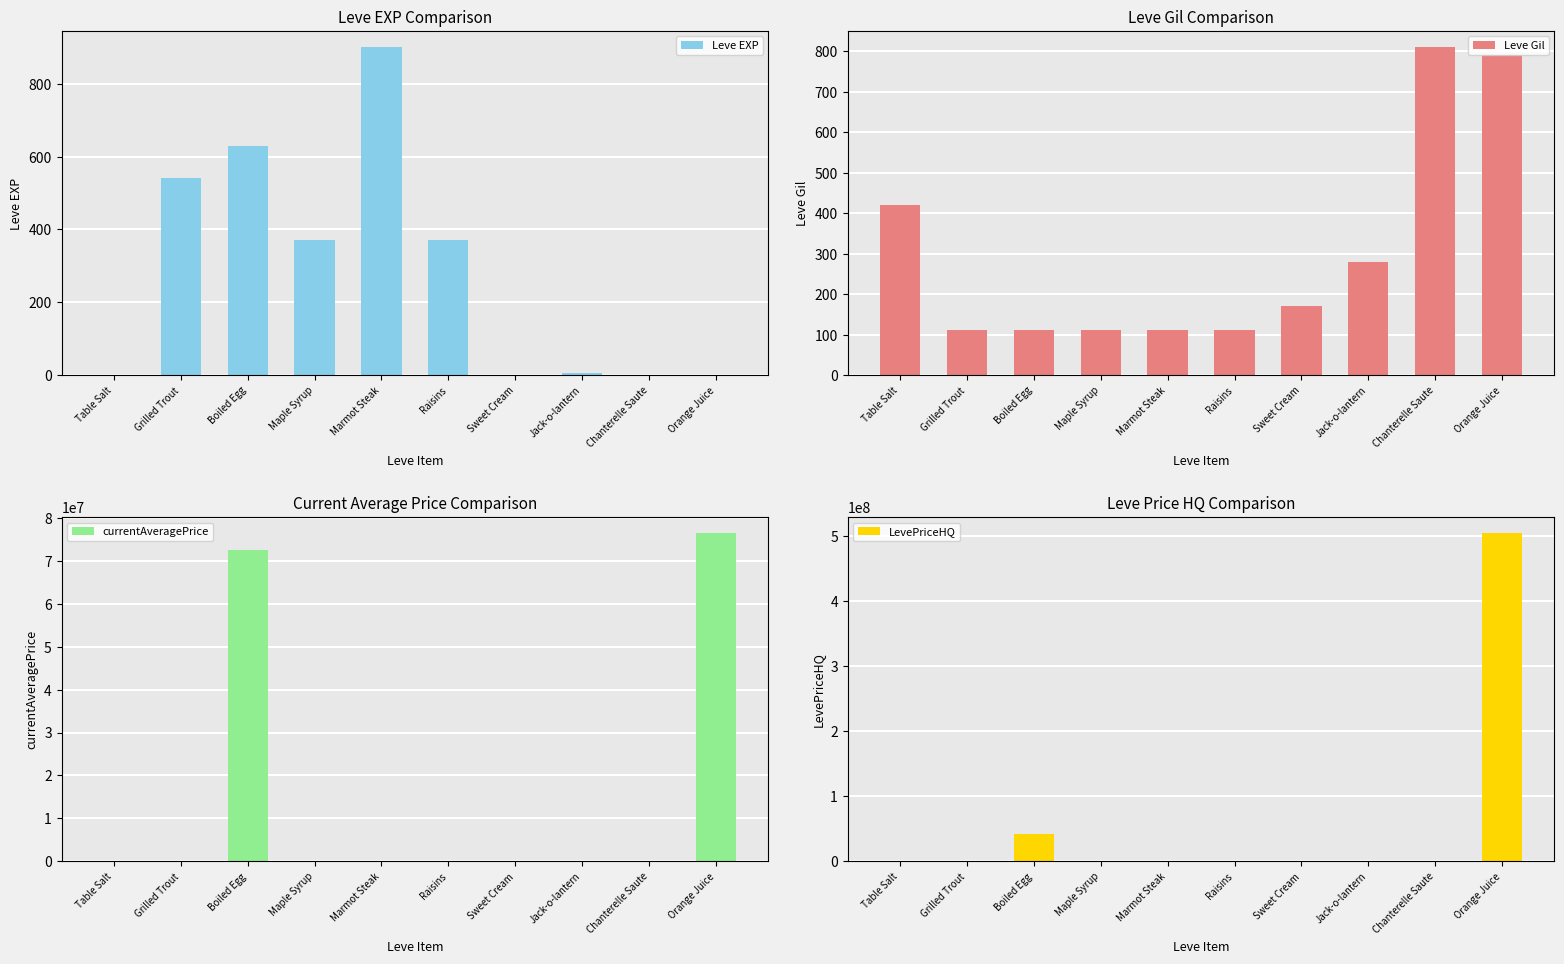

At how many categories does at least one series exceed 233334535?

1